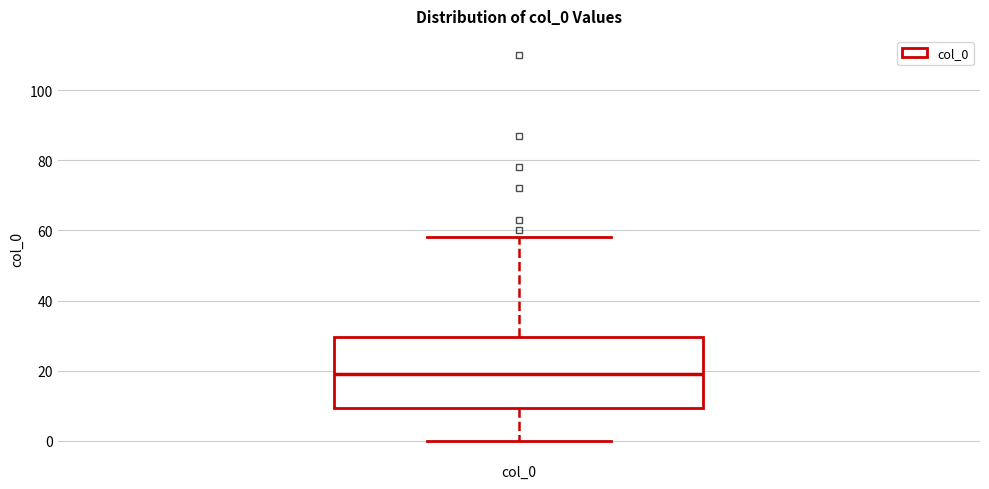

Transcribe this box plot: give where the median line is, the range the box spans, and where the two whiskers end, as read against the y-axis. The values are not printed on the chart, so give them approximately, as read against the axis.

median 20, box 10 to 30, whiskers 0 to 58